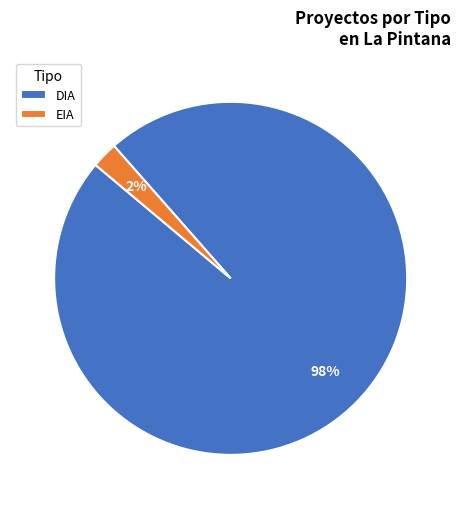

Which category has the smallest portion of the pie?

EIA